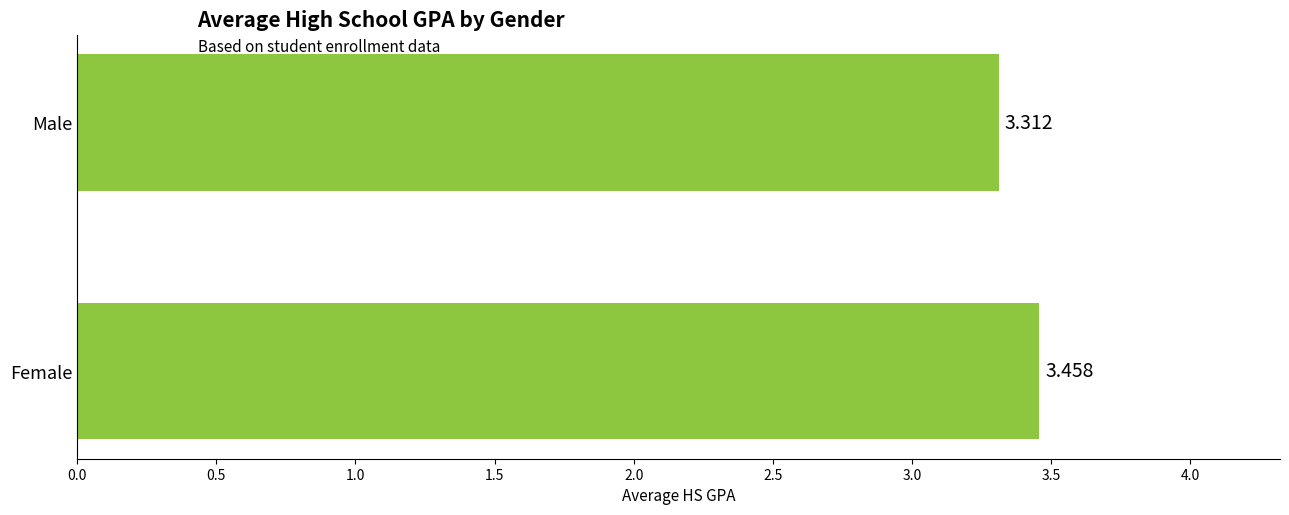

At which category does the chart reach its minimum across all series?

Male